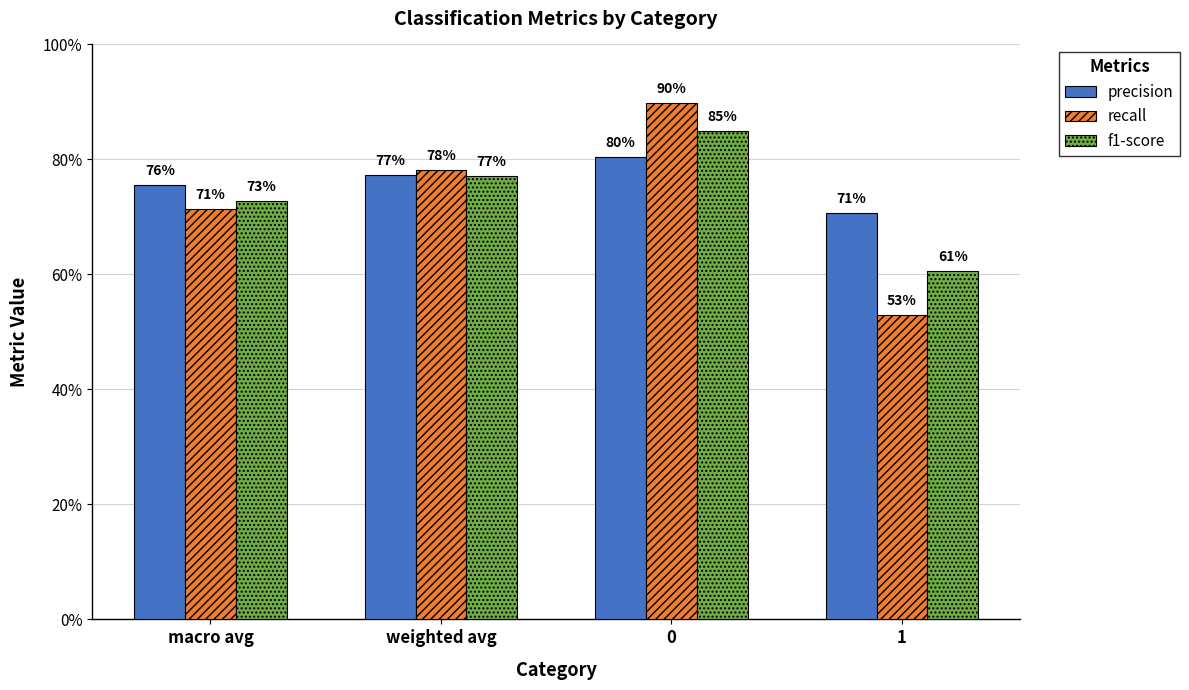

What are all the series names shown in the legend?

precision, recall, f1-score